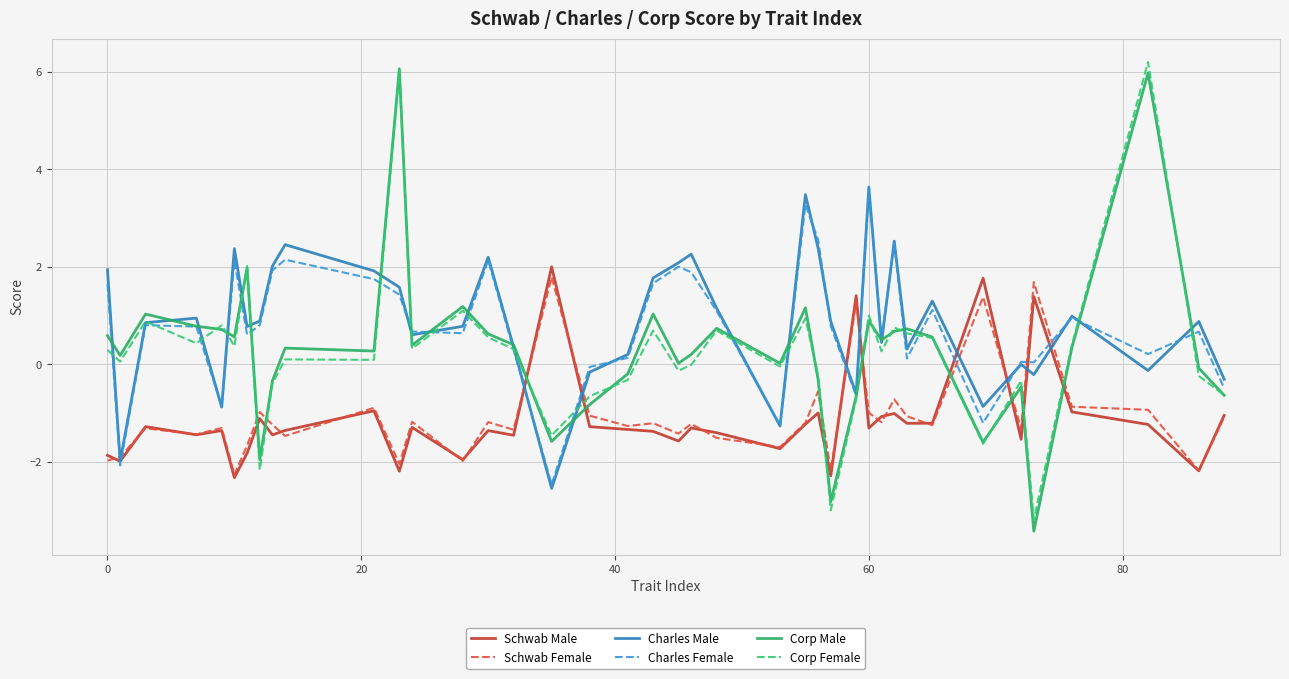

Which series has the widest spread of values?

Corp Male